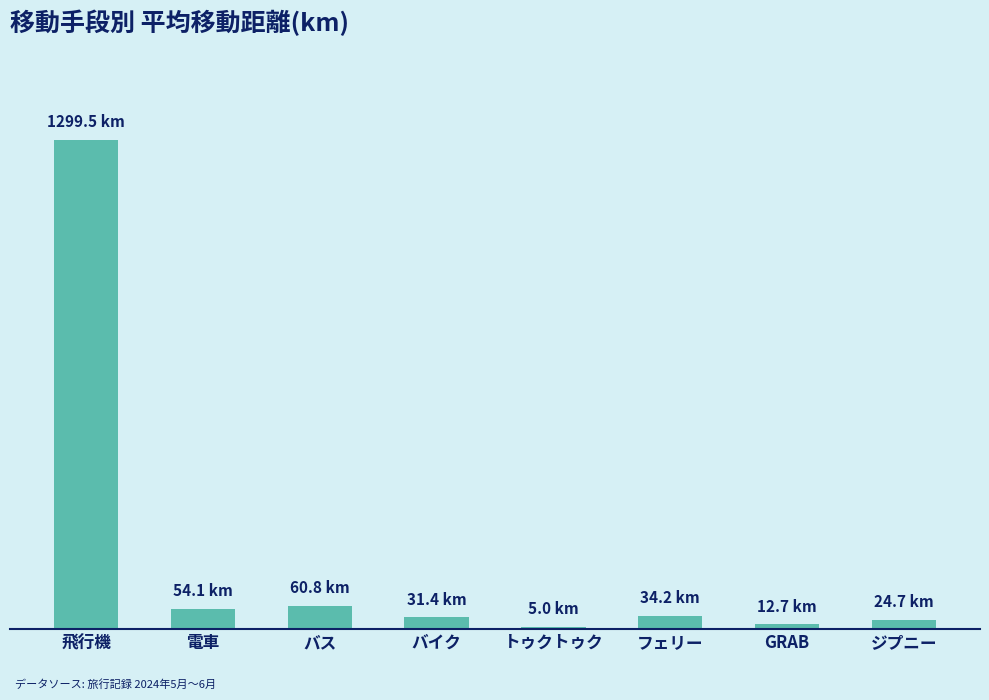

Reading left to right, transcribe all the data shown in this chart.

飛行機=1299.5	電車=54.1	バス=60.8	バイク=31.4	トゥクトゥク=5.0	フェリー=34.2	GRAB=12.7	ジプニー=24.7